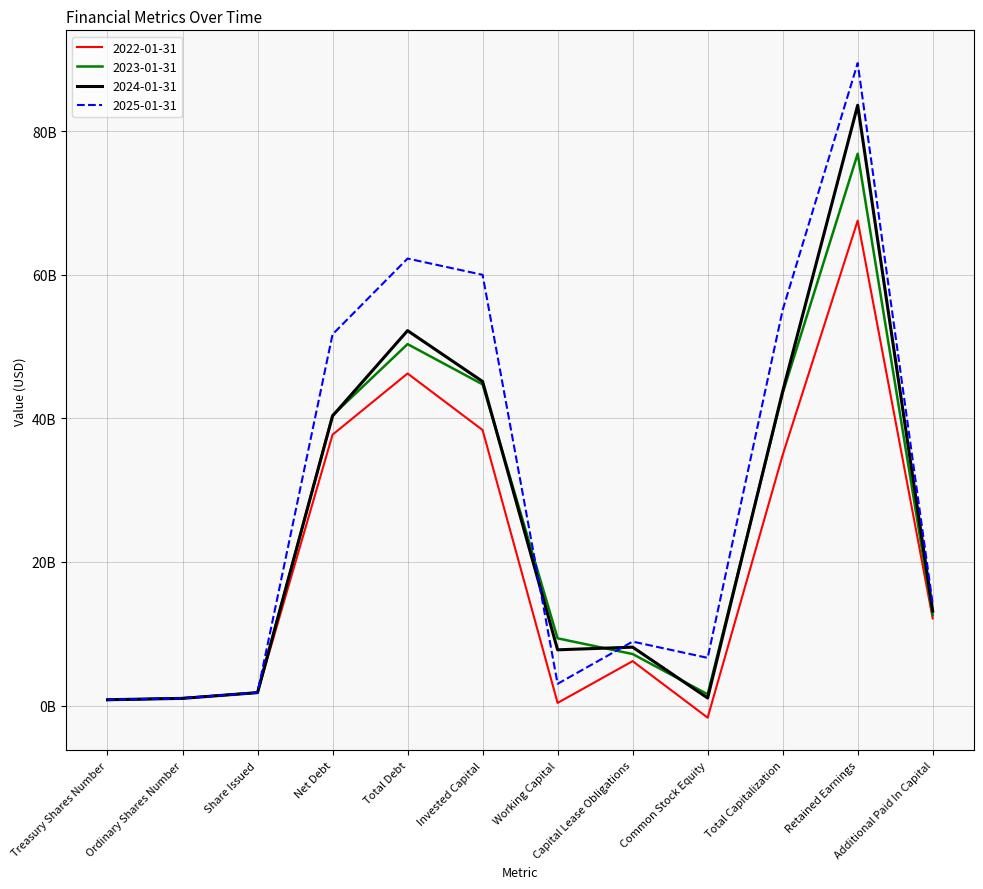

What position from the left is Working Capital?

7